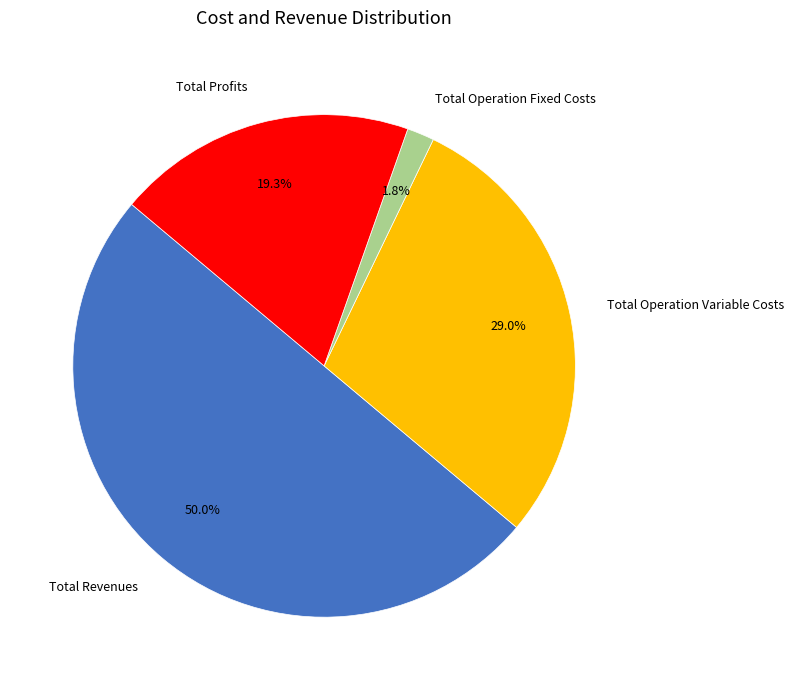

Which slice is the largest?

Total Revenues